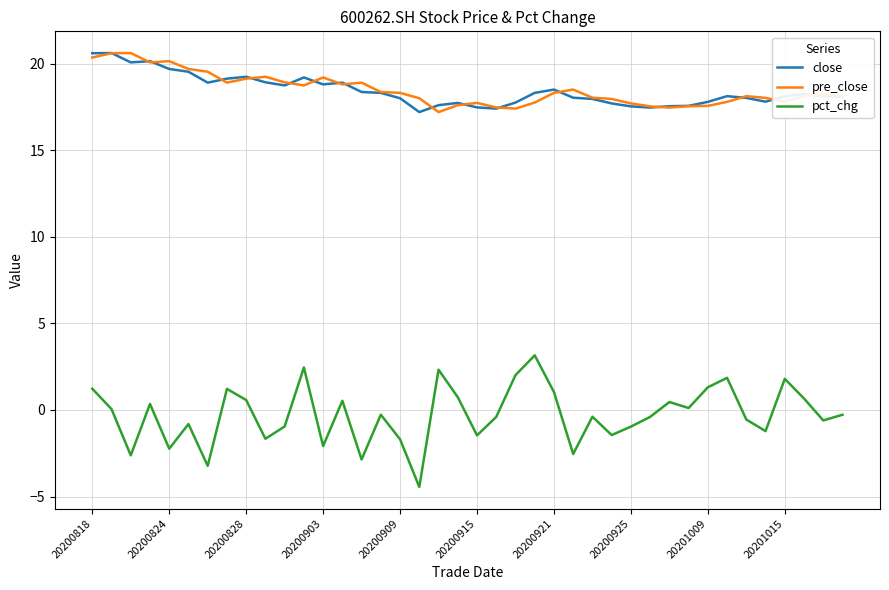

True or false: pct_chg and close intersect in this chart.

False